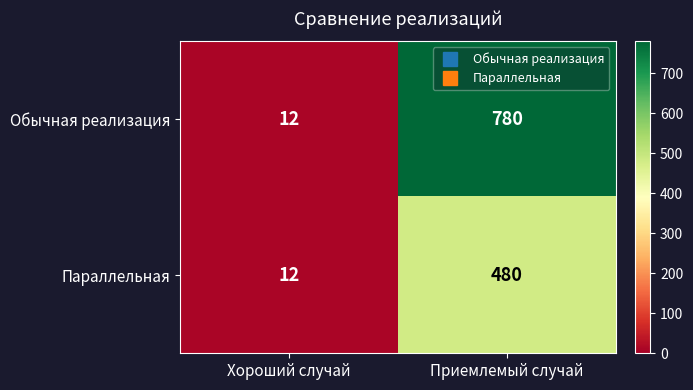

True or false: Обычная реализация has a value of 780 at Приемлемый случай.

True